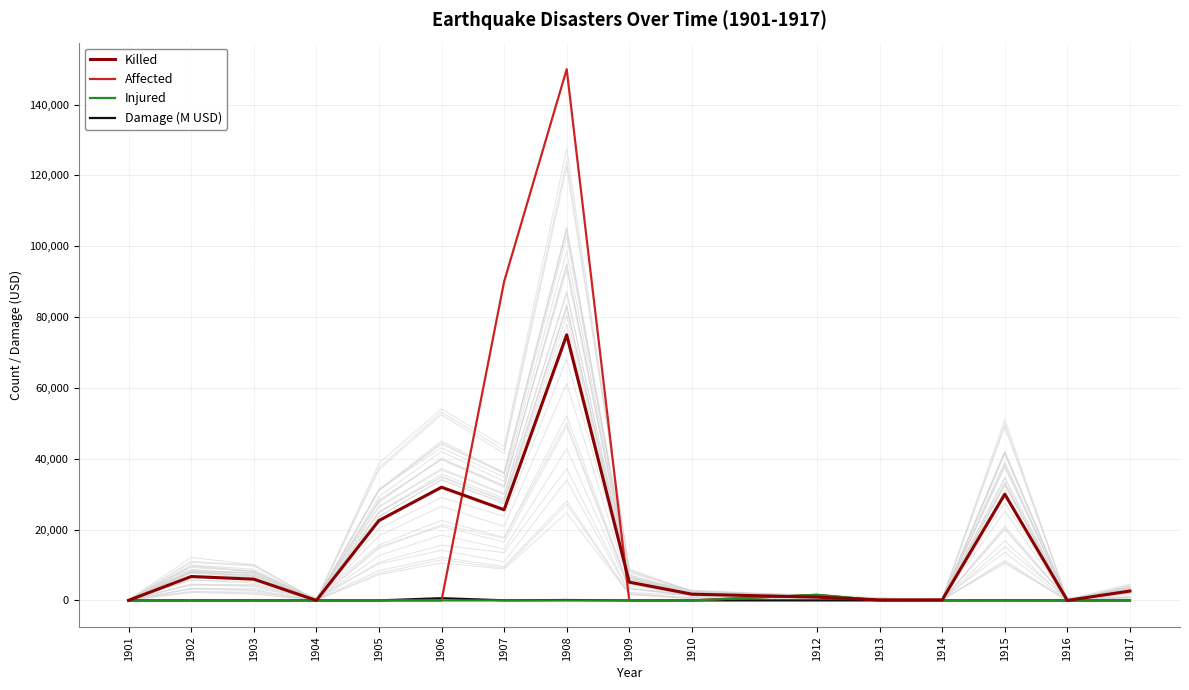

What is the greatest value displayed?

150000.0